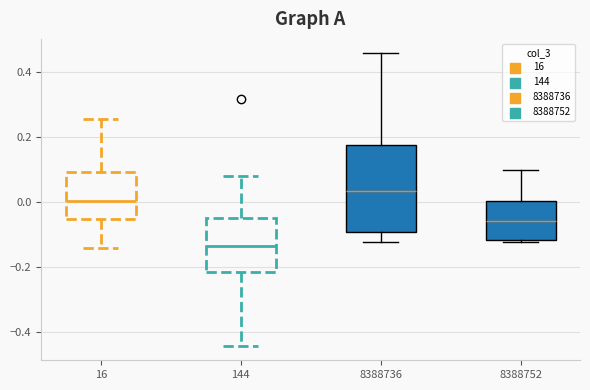

Which box's median line is the lowest?

144